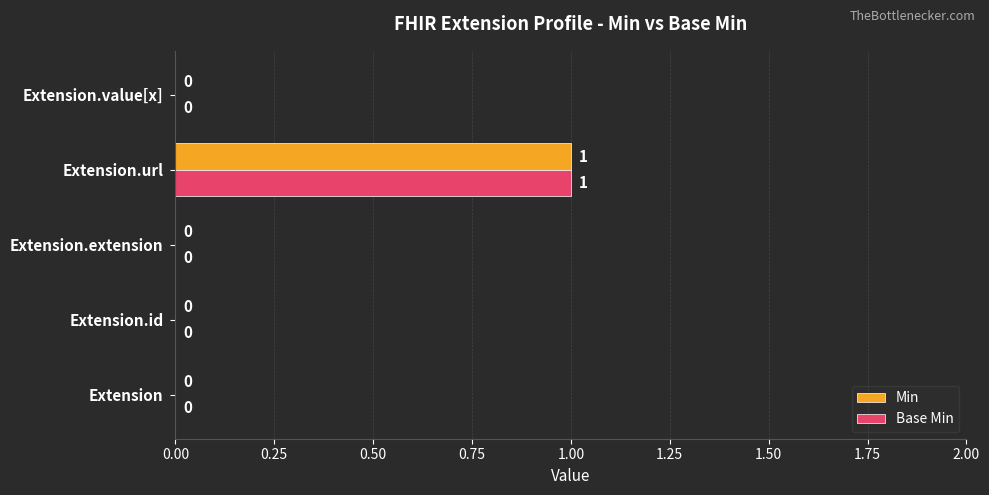

True or false: Base Min has a value of 0 at Extension.url.

False